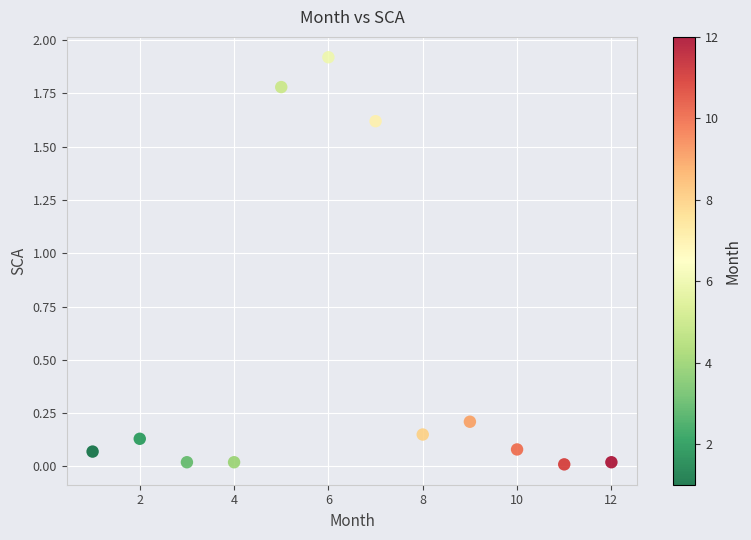

What is the range of X values (max minus min)?

11.0